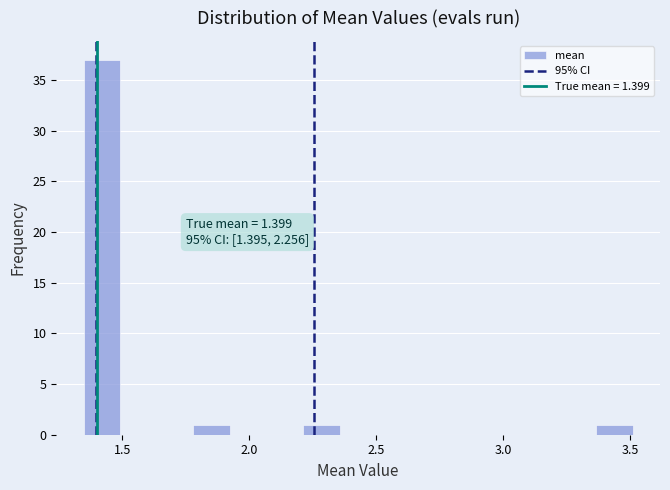

Around what value on the x-axis is the tallest bar? Give the approximate position of its centre, as read against the axis.

1.40